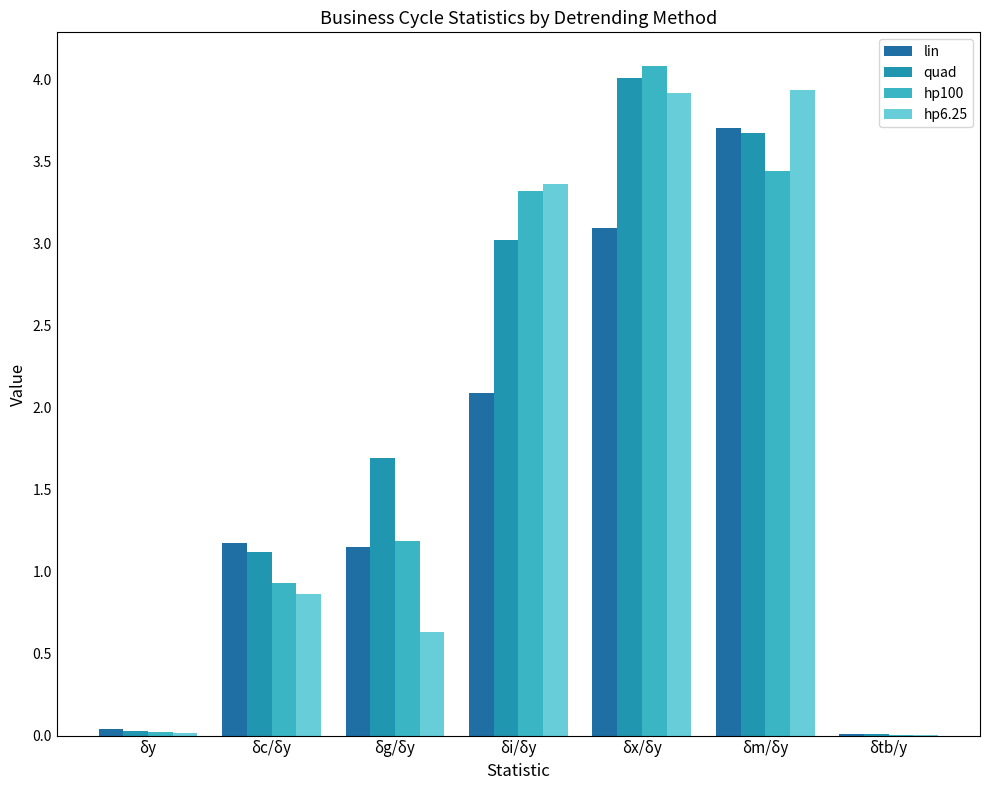

What is the sum of the hp100 values at δm/δy and δy?

3.5